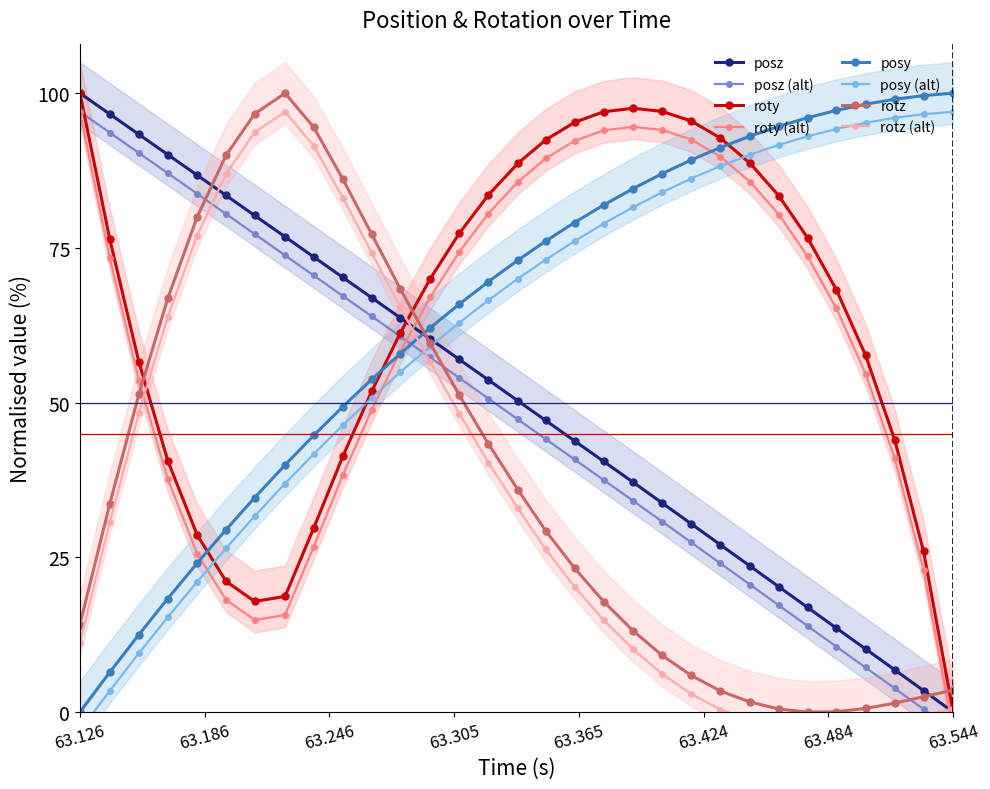

How many data points does each series have?

31